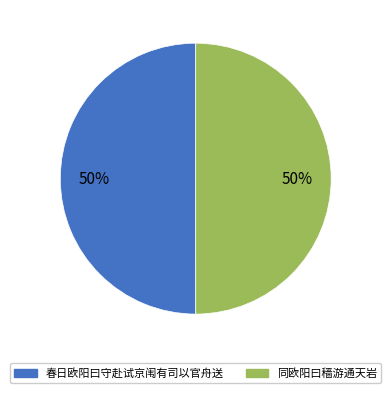

Approximately how many times larger is the value at 同欧阳曰穑游通天岩 compared to 春日欧阳曰守赴试京闱有司以官舟送?

1.0